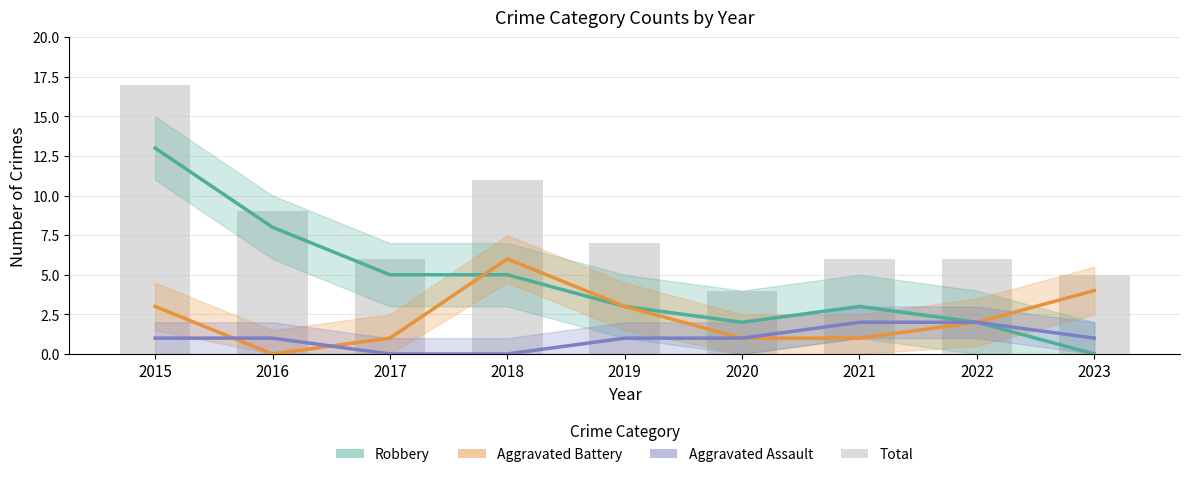

Rank the series at 2020 from lowest to highest value.

Aggravated Battery, Aggravated Assault, Robbery, Total